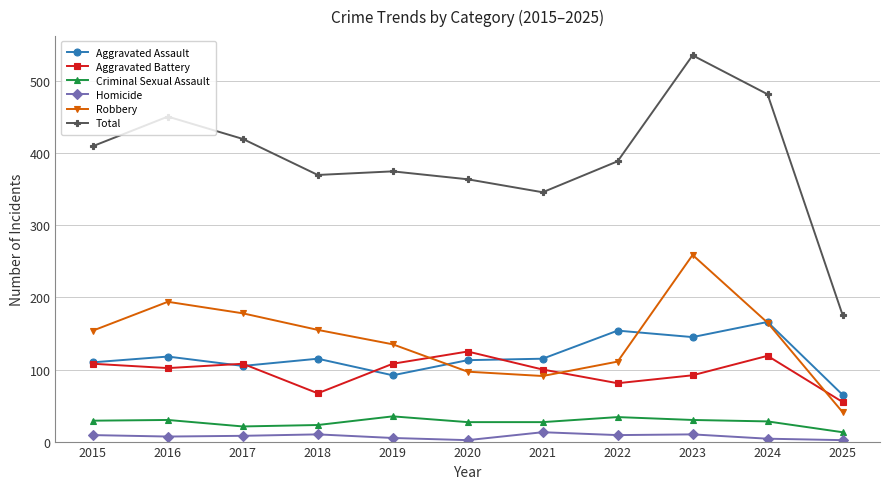

What is the difference between the highest and lowest values at 2021?

333